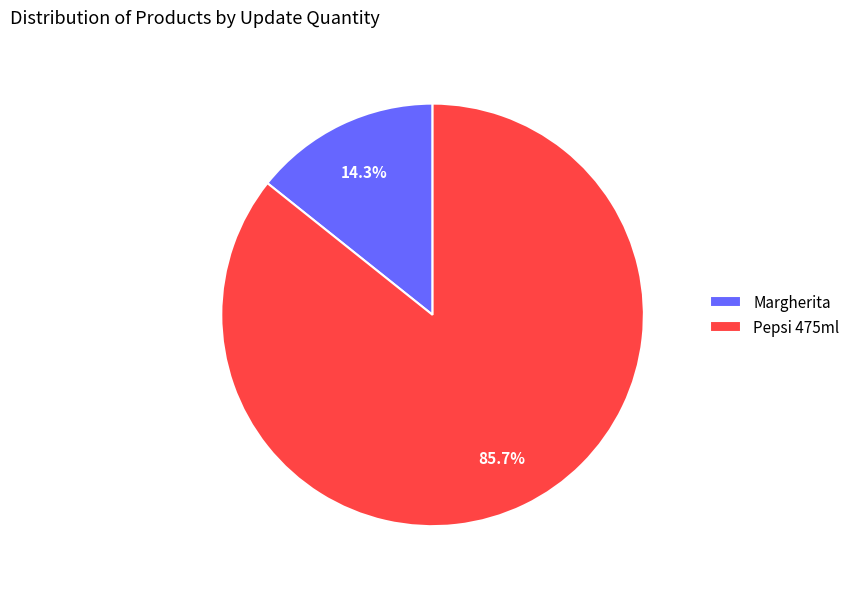

Rank the categories by value from lowest to highest.

Margherita, Pepsi 475ml